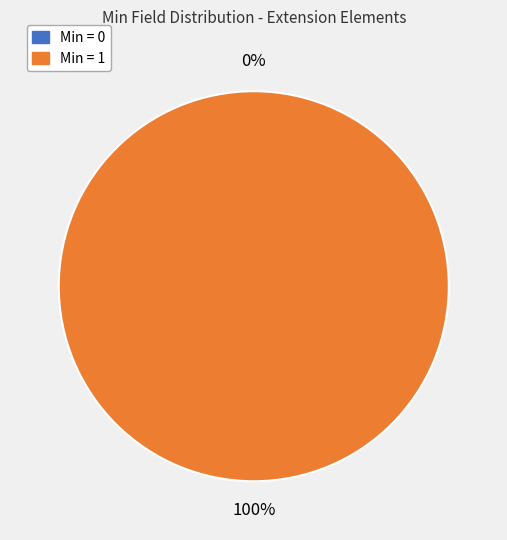

The Extension slice represents 11% of the pie. True or false?

False